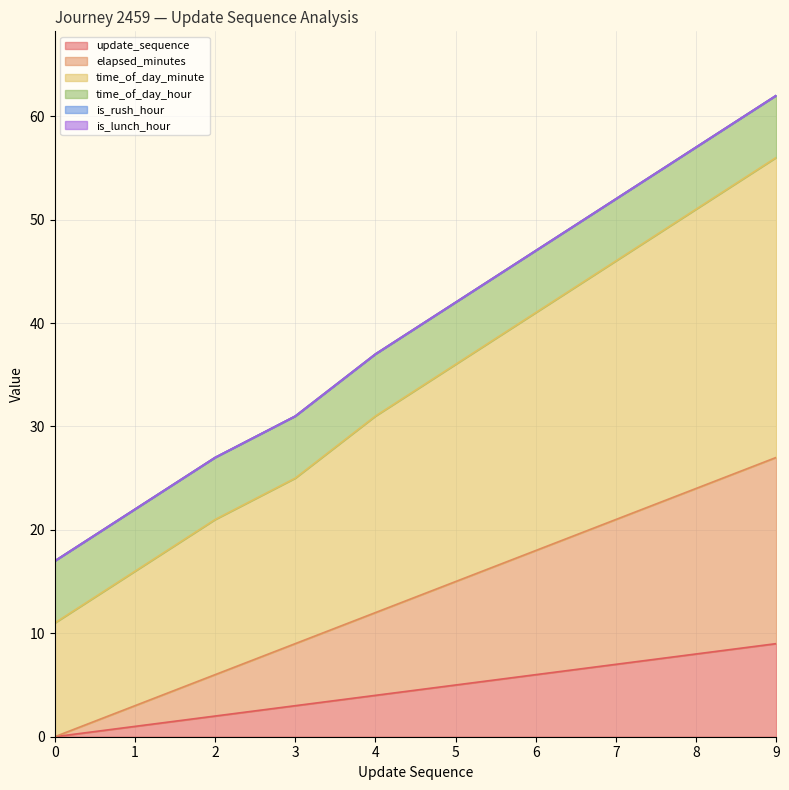

Rank the categories by time_of_day_minute value from highest to lowest.

9, 8, 7, 6, 5, 4, 3, 2, 1, 0